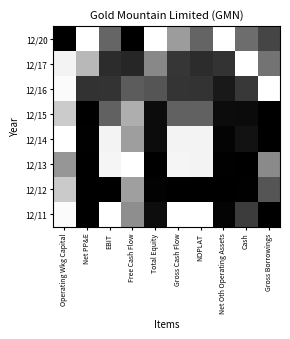

Reading left to right, list all the values displayed in this chart.

12/20: Operating Wkg Capital=0.0	Net PP&E=1.0	EBIT=0.4	Free Cash Flow=0.0	Total Equity=1.0	Gross Cash Flow=0.6	NOPLAT=0.4	Net Oth Operating Assets=1.0	Cash=0.4	Gross Borrowings=0.3
12/17: Operating Wkg Capital=1.0	Net PP&E=0.7	EBIT=0.2	Free Cash Flow=0.1	Total Equity=0.5	Gross Cash Flow=0.2	NOPLAT=0.2	Net Oth Operating Assets=0.2	Cash=1.0	Gross Borrowings=0.5
12/16: Operating Wkg Capital=1.0	Net PP&E=0.2	EBIT=0.2	Free Cash Flow=0.4	Total Equity=0.3	Gross Cash Flow=0.2	NOPLAT=0.2	Net Oth Operating Assets=0.1	Cash=0.2	Gross Borrowings=1.0
12/15: Operating Wkg Capital=0.8	Net PP&E=0.0	EBIT=0.4	Free Cash Flow=0.7	Total Equity=0.1	Gross Cash Flow=0.4	NOPLAT=0.4	Net Oth Operating Assets=0.0	Cash=0.0	Gross Borrowings=0.0
12/14: Operating Wkg Capital=1.0	Net PP&E=0.0	EBIT=1.0	Free Cash Flow=0.6	Total Equity=0.0	Gross Cash Flow=1.0	NOPLAT=0.9	Net Oth Operating Assets=0.0	Cash=0.1	Gross Borrowings=0.0
12/13: Operating Wkg Capital=0.6	Net PP&E=0.0	EBIT=1.0	Free Cash Flow=1.0	Total Equity=0.0	Gross Cash Flow=1.0	NOPLAT=1.0	Net Oth Operating Assets=0.0	Cash=0.0	Gross Borrowings=0.5
12/12: Operating Wkg Capital=0.8	Net PP&E=0.0	EBIT=0.0	Free Cash Flow=0.6	Total Equity=0.0	Gross Cash Flow=0.0	NOPLAT=0.0	Net Oth Operating Assets=0.0	Cash=0.0	Gross Borrowings=0.3
12/11: Operating Wkg Capital=1.0	Net PP&E=0.0	EBIT=1.0	Free Cash Flow=0.6	Total Equity=0.1	Gross Cash Flow=1.0	NOPLAT=1.0	Net Oth Operating Assets=0.0	Cash=0.2	Gross Borrowings=0.0